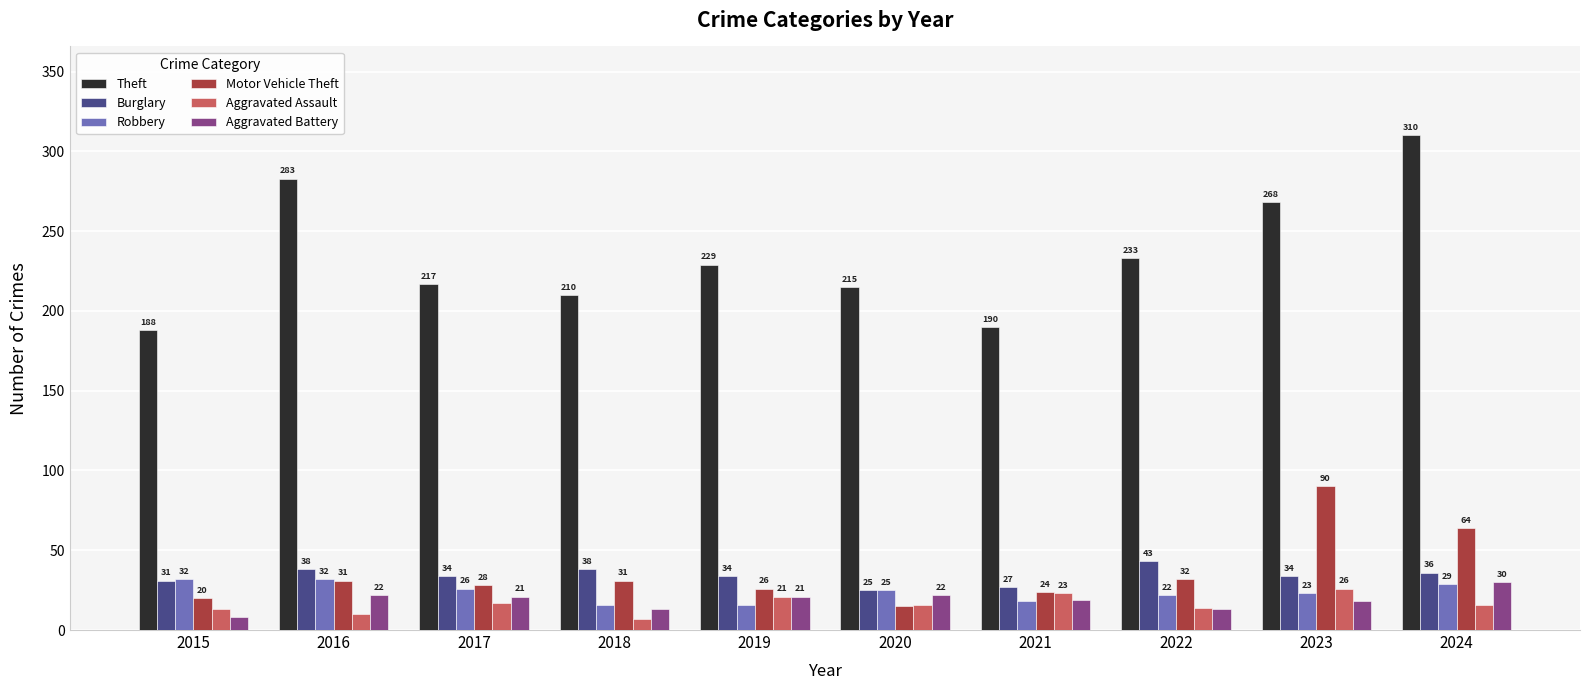

Which series changed the most between 2015 and 2017?

Theft